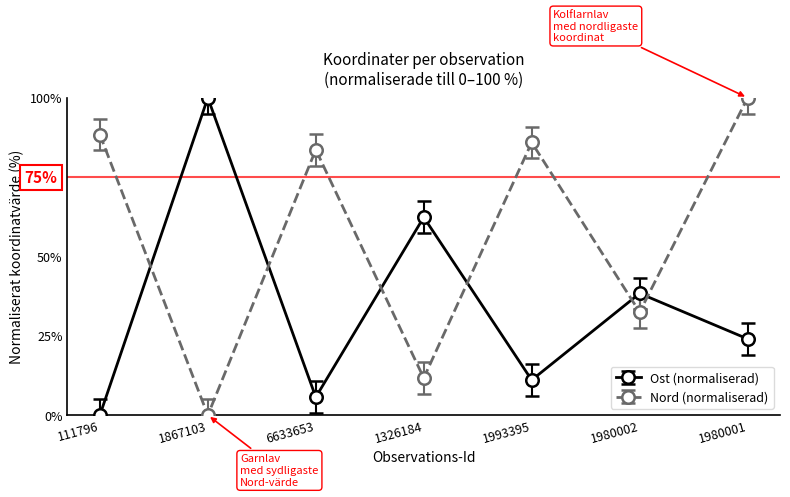

What is the total value across all series at 111796?

88.4